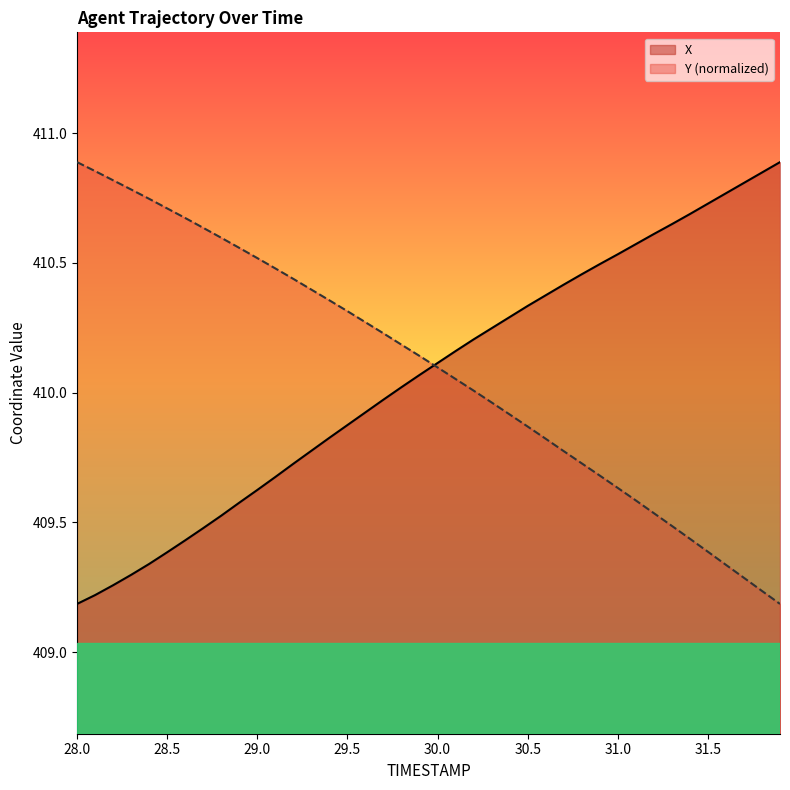

What is the sum of the X values at 31.5 and 29.8?

820.7